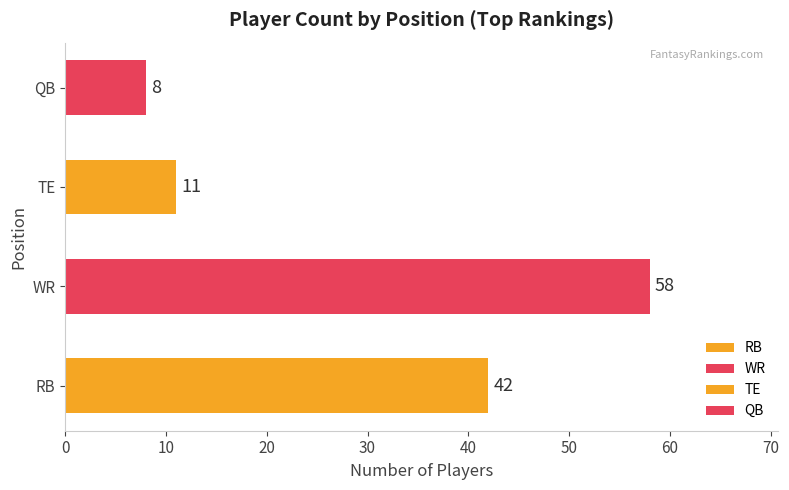

Does the chart contain stacked bars?

No